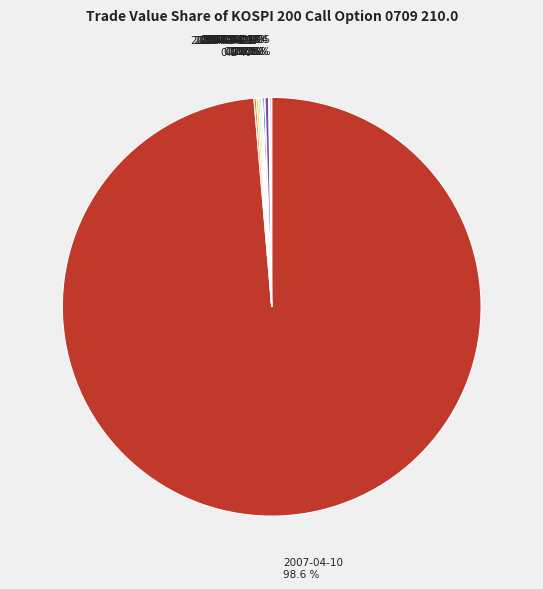

Which category has the biggest portion of the pie?

2007-04-10